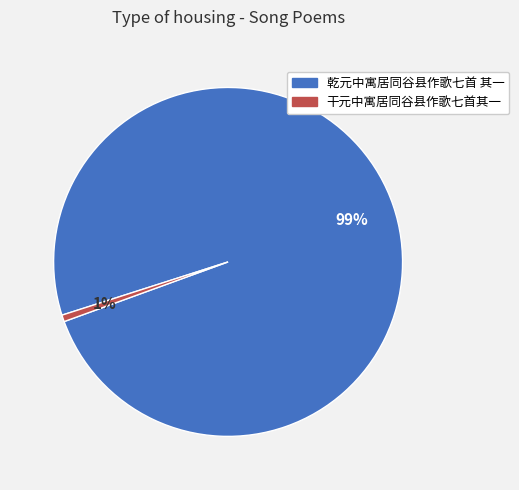

To the nearest percent, what is the average slice percentage?

50%